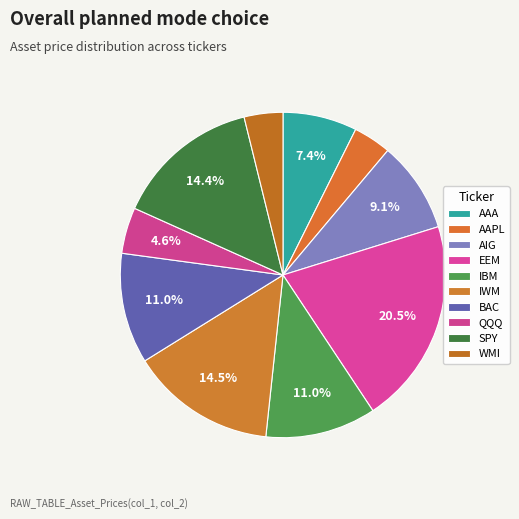

Combined, do IBM and WMI account for over 50%?

No